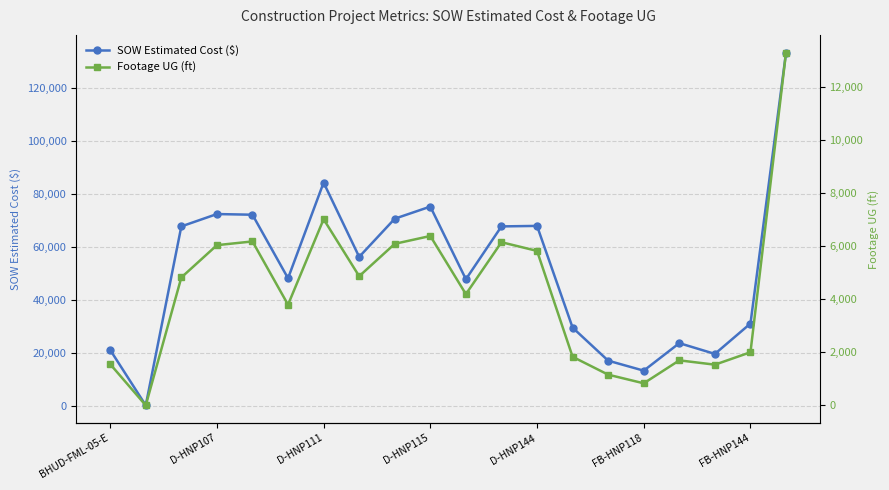

In SOW Estimated Cost ($), how many points are lower than both neighbors (excluding endpoints)?

6